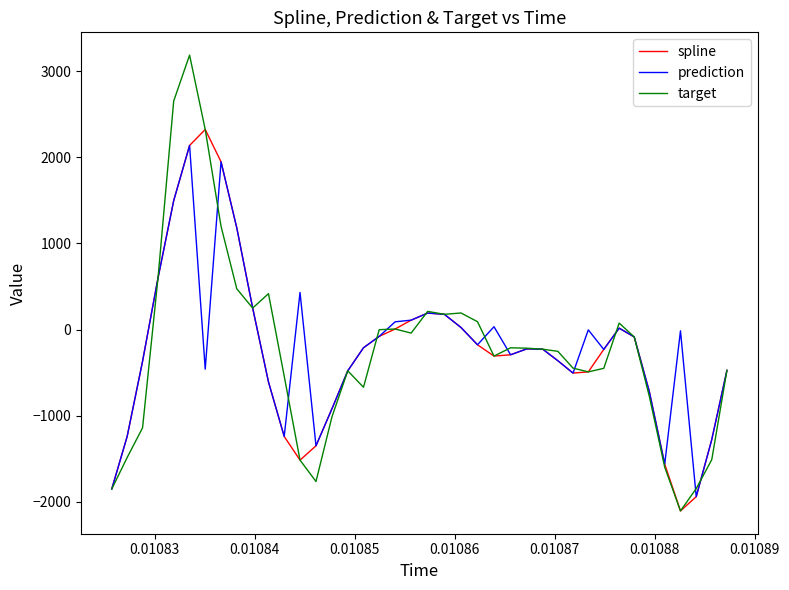

What is the minimum value for spline?

-2105.4